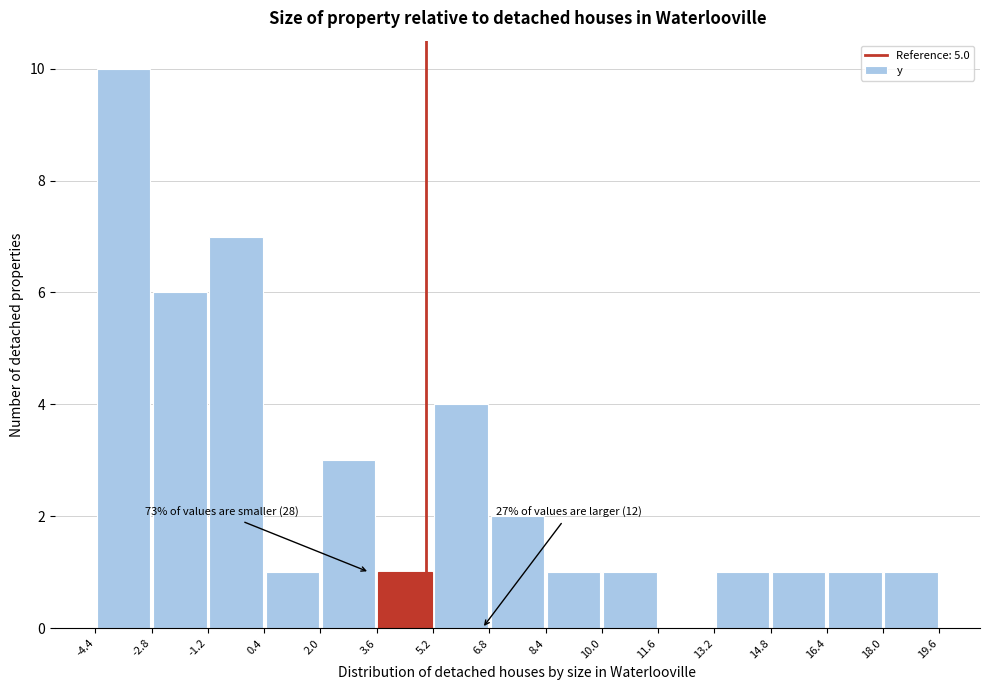

Over which range of the x-axis is the bar tallest?

-4.4 to -2.8